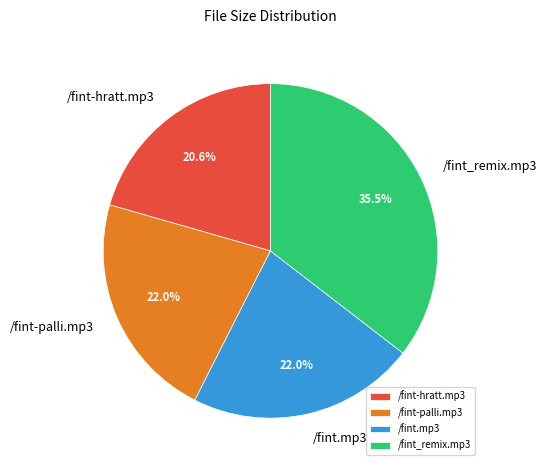

Is it true that /fint-hratt.mp3 is 34% of the pie?

False